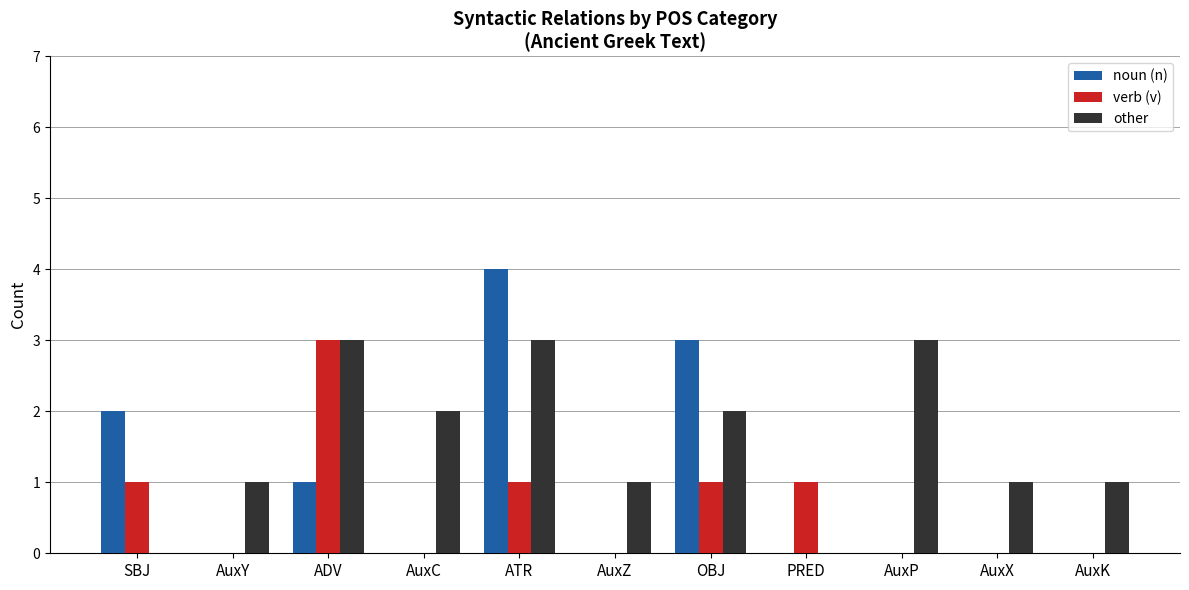

How many categories are shown in the chart?

11